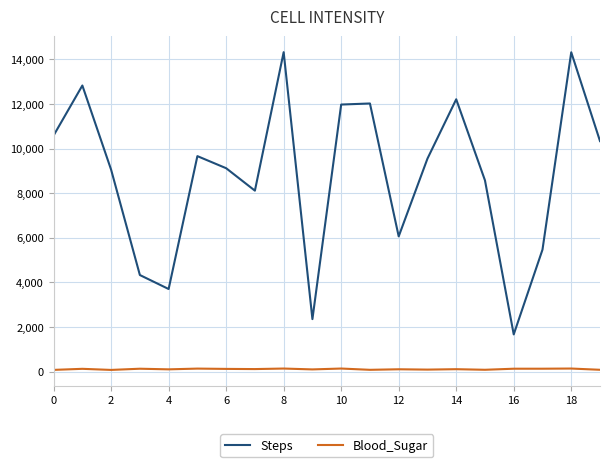

True or false: Blood_Sugar and Steps cross at least once.

False